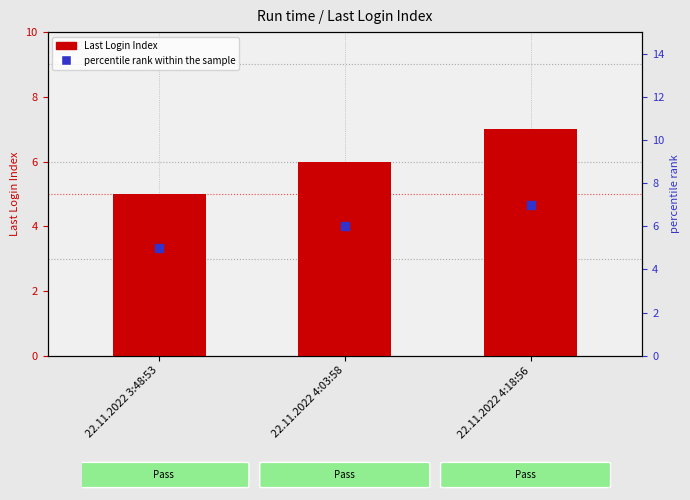

Which series reaches the maximum Y coordinate?

Last Login Index